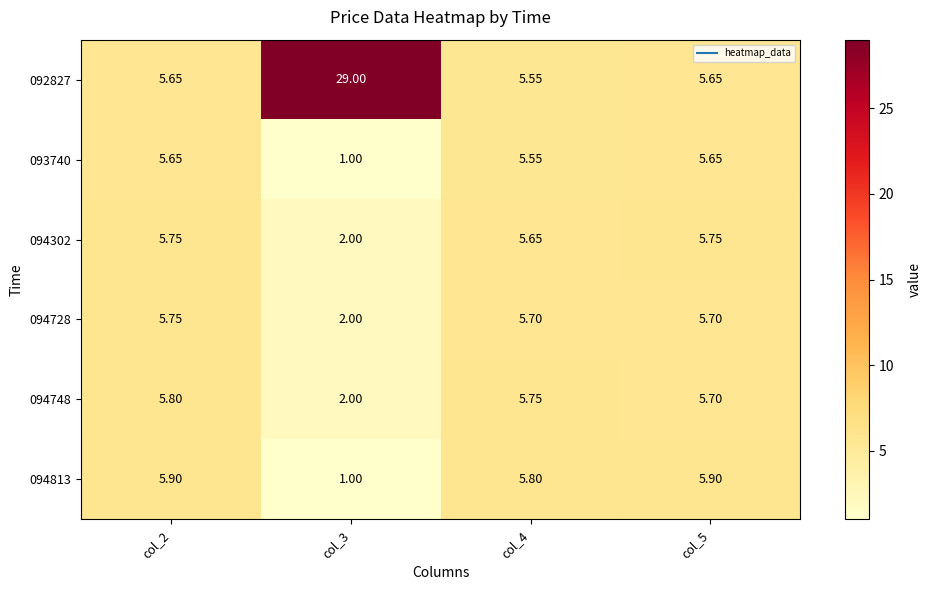

Is the value of 093740 at col_5 greater than the value of 094813 at col_5?

No